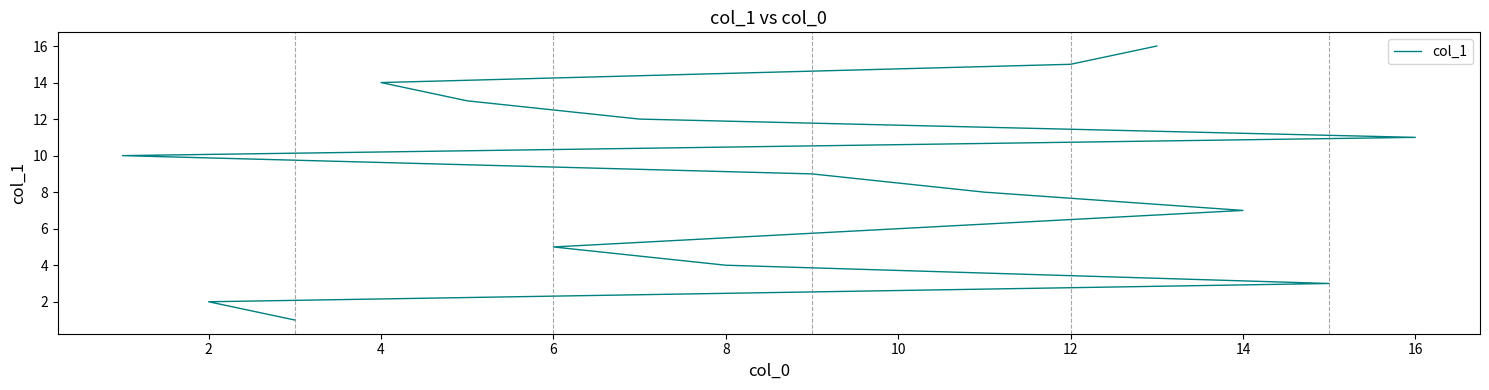

What is the change in value from 10 to 15?

+5